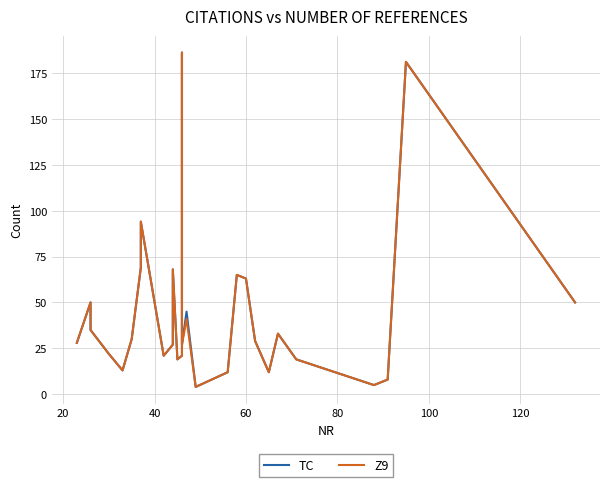

What is the sum of all Z9 values?

1311